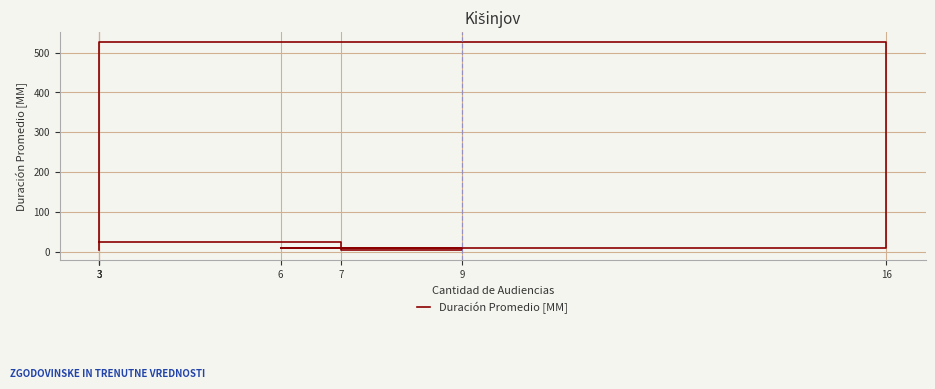

Is it true that the value at 3 is 43?

False